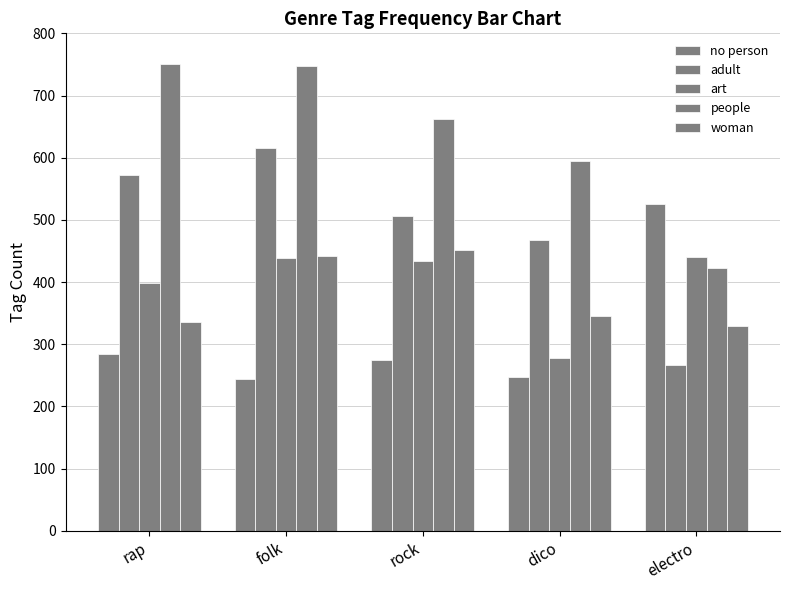

How many series are shown in this chart?

5